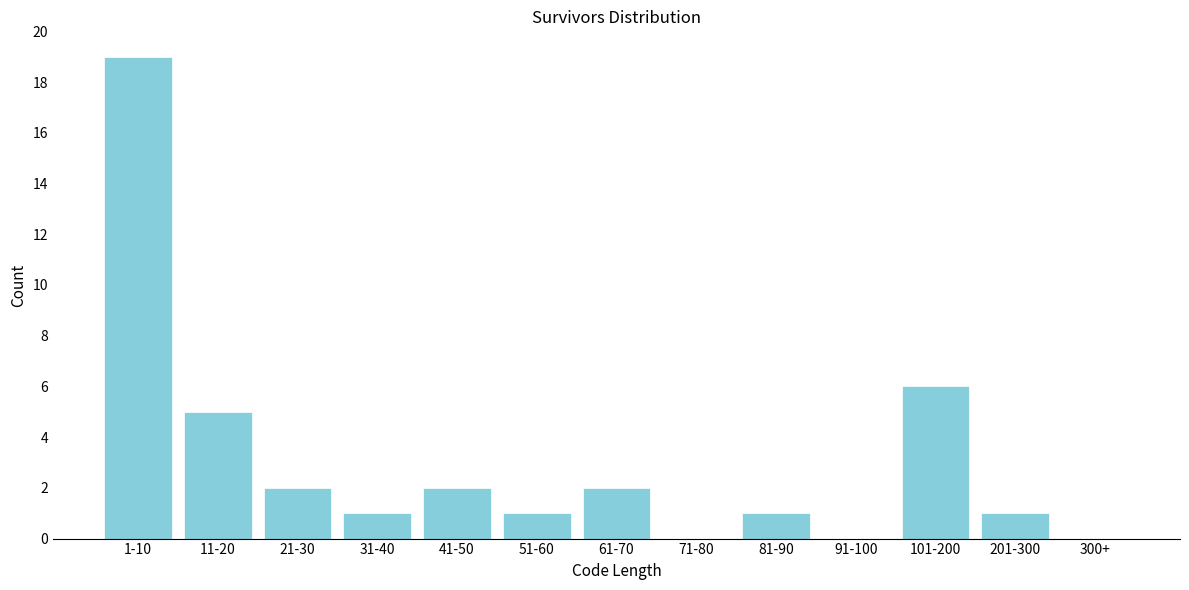

Reading left to right, list all the values displayed in this chart.

1-10=19	11-20=5	21-30=2	31-40=1	41-50=2	51-60=1	61-70=2	71-80=0	81-90=1	91-100=0	101-200=6	201-300=1	300+=0